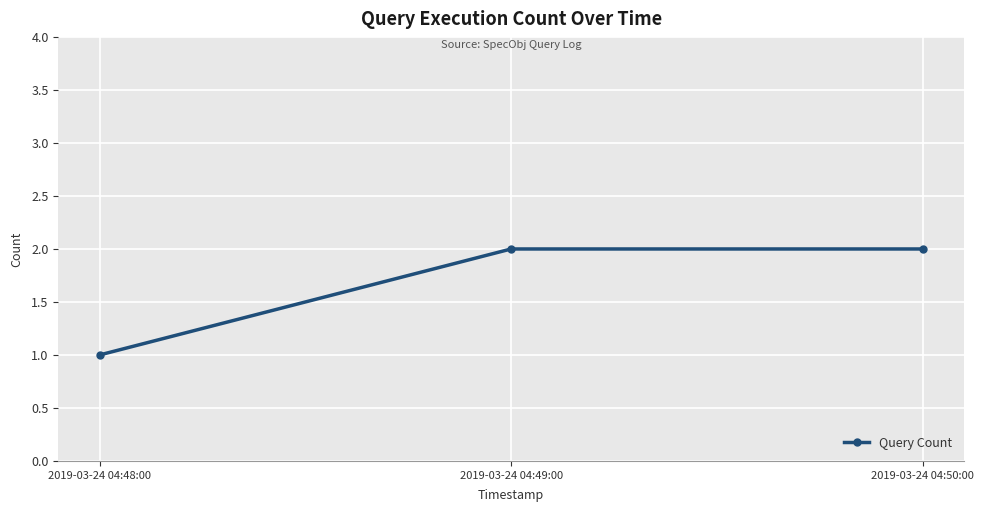

What is the ratio of the value at 2019-03-24 04:48:00 to the value at 2019-03-24 04:50:00?

0.5